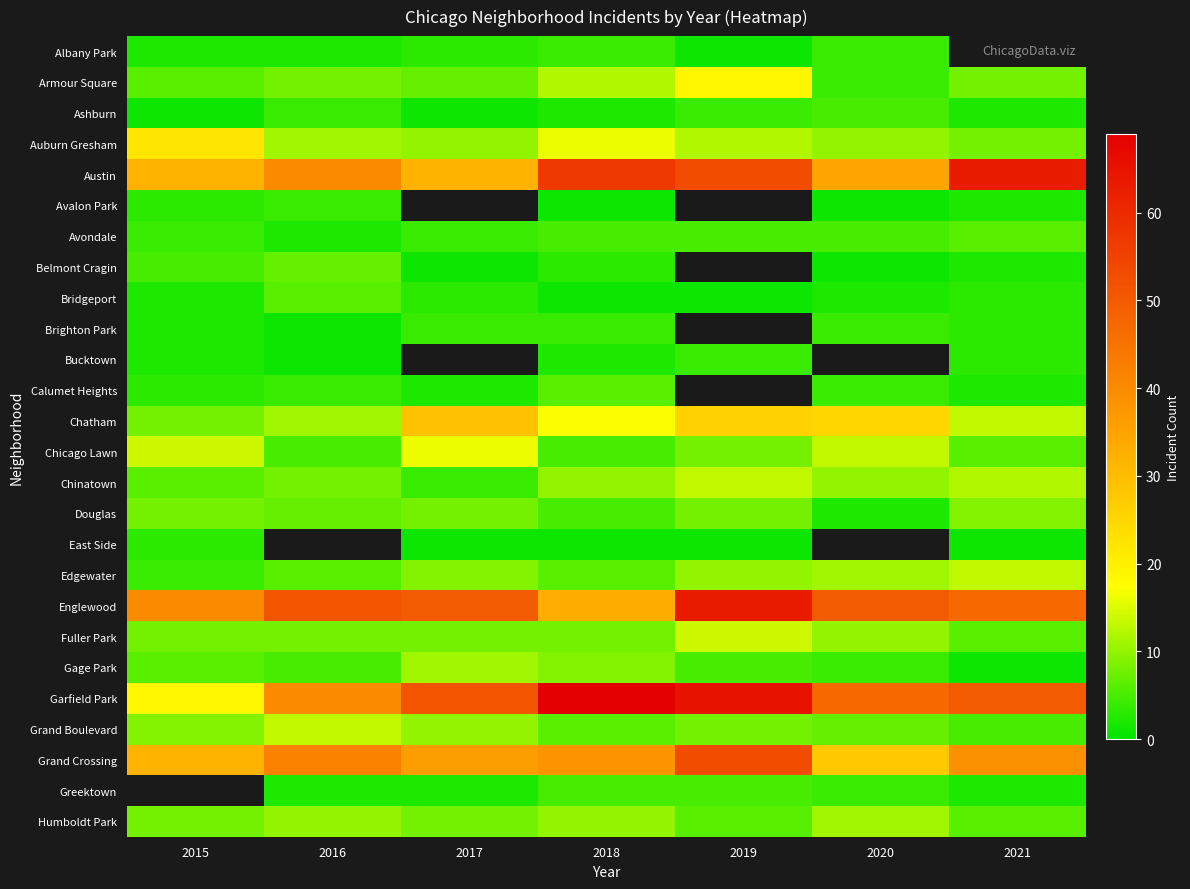

What is the sum of the Chicago Lawn values at 2015 and 2016?

19.0